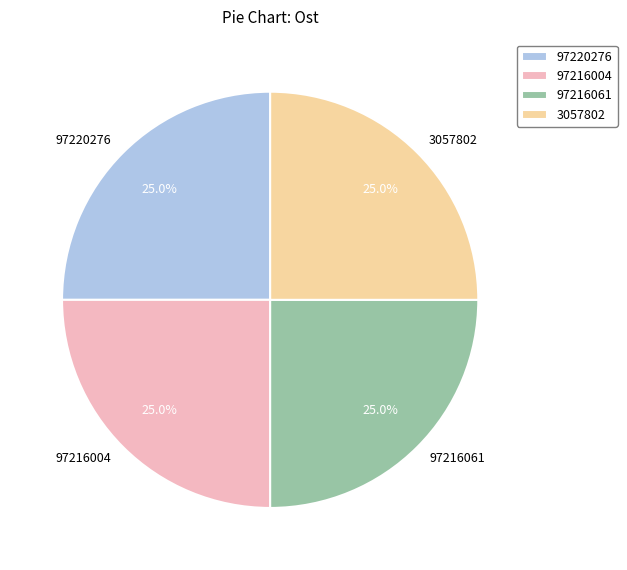

Does 97220276 represent more than half of the total?

No